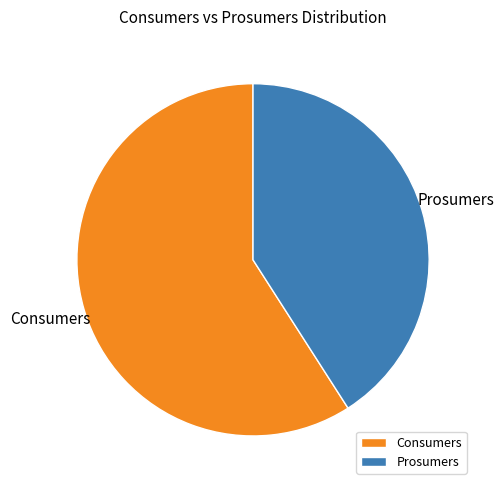

Is the sum of Prosumers and Consumers greater than half?

Yes